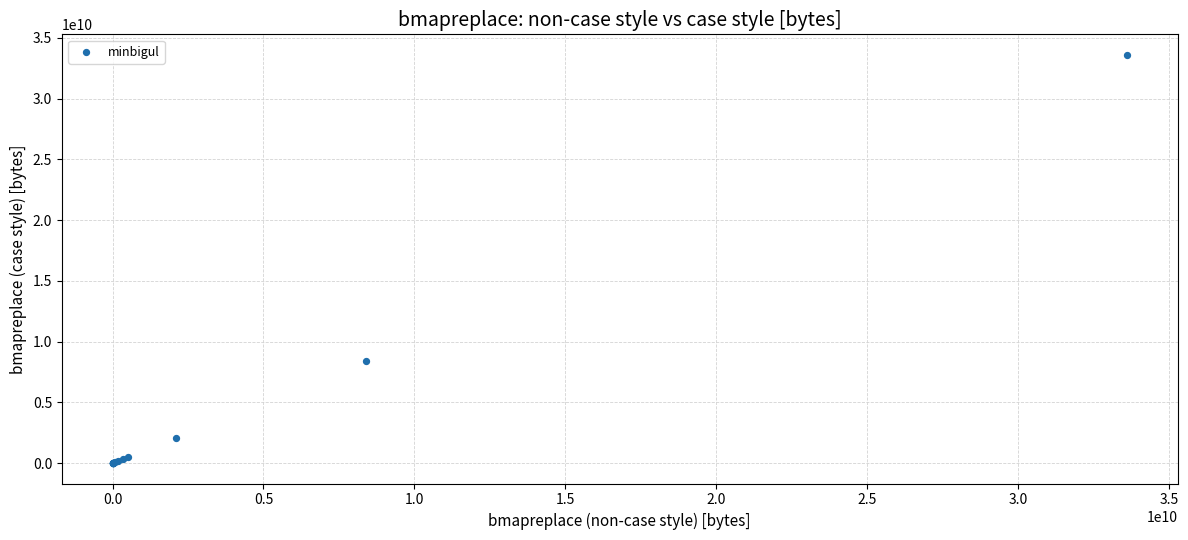

What Y value in the scatter plot is closest to 16802971484?

8402965864